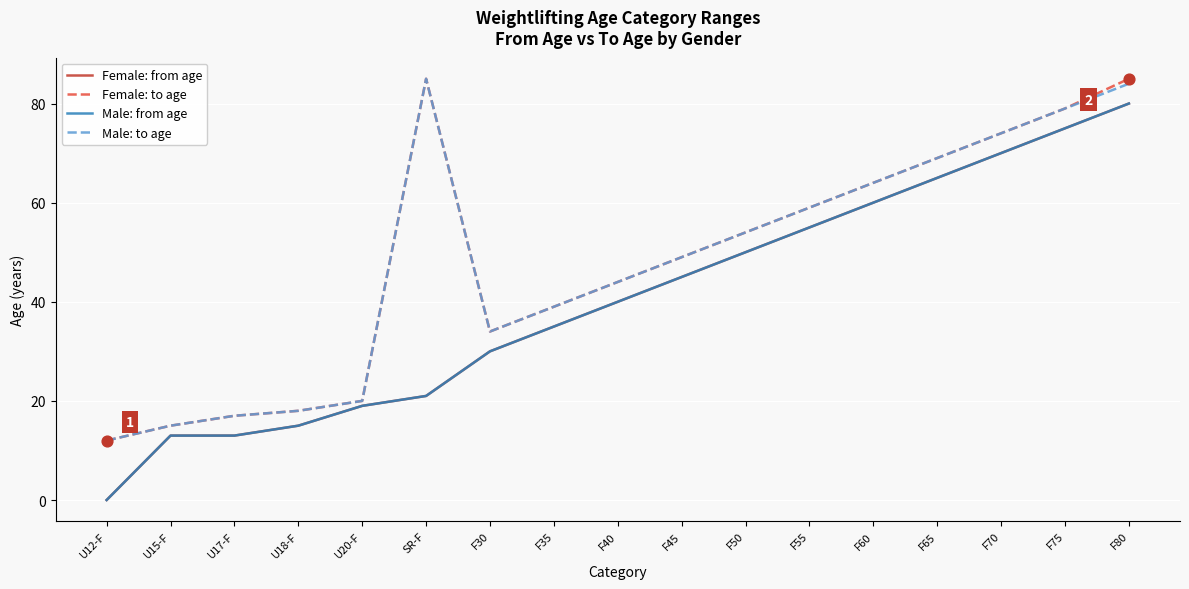

Which series has the largest total across all categories?

Female: to age